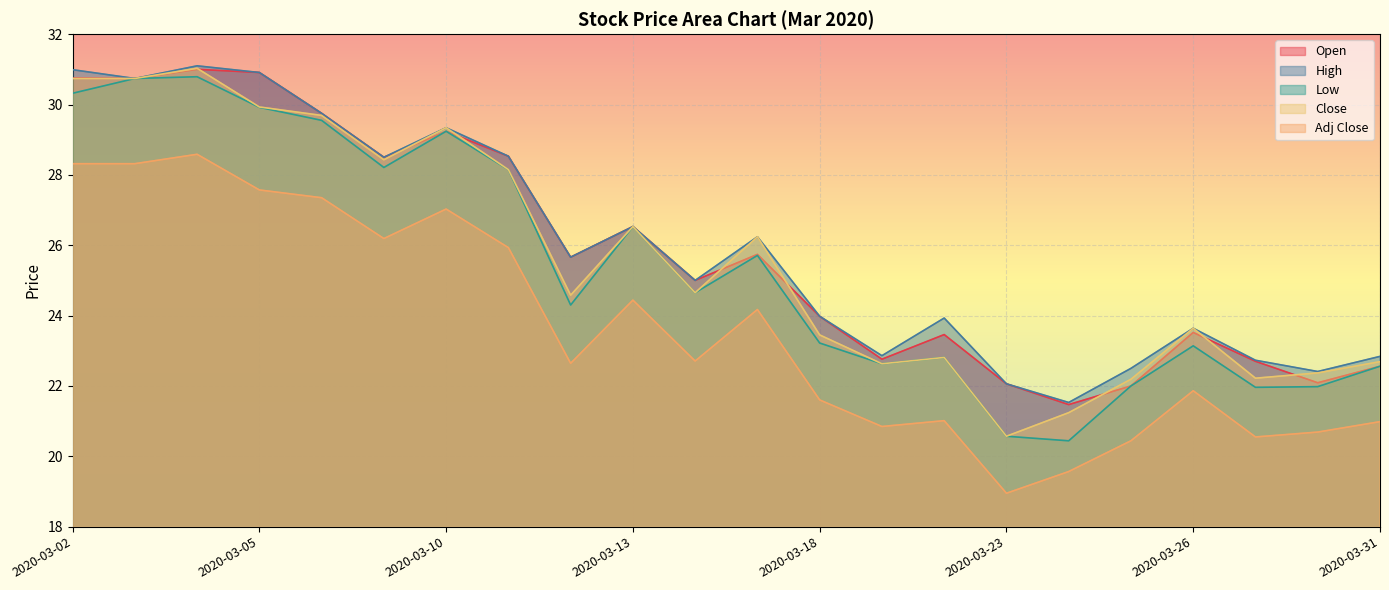

Reading right to left, transcribe all the data shown in this chart.

Open: 2020-03-31=22.6	2020-03-30=22.1	2020-03-27=22.7	2020-03-26=23.5	2020-03-25=22.0	2020-03-24=21.5	2020-03-23=22.1	2020-03-20=23.5	2020-03-19=22.8	2020-03-18=24.0	2020-03-17=25.7	2020-03-16=25.0	2020-03-13=26.5	2020-03-12=25.7	2020-03-11=28.5	2020-03-10=29.2	2020-03-09=28.5	2020-03-06=29.8	2020-03-05=30.9	2020-03-04=31.0	2020-03-03=30.7	2020-03-02=30.8
High: 2020-03-31=22.8	2020-03-30=22.4	2020-03-27=22.7	2020-03-26=23.6	2020-03-25=22.5	2020-03-24=21.5	2020-03-23=22.1	2020-03-20=23.9	2020-03-19=22.9	2020-03-18=24.0	2020-03-17=26.2	2020-03-16=25.0	2020-03-13=26.5	2020-03-12=25.7	2020-03-11=28.5	2020-03-10=29.3	2020-03-09=28.5	2020-03-06=29.8	2020-03-05=30.9	2020-03-04=31.1	2020-03-03=30.7	2020-03-02=31.0
Low: 2020-03-31=22.6	2020-03-30=22.0	2020-03-27=22.0	2020-03-26=23.1	2020-03-25=22.0	2020-03-24=20.4	2020-03-23=20.6	2020-03-20=22.8	2020-03-19=22.6	2020-03-18=23.2	2020-03-17=25.7	2020-03-16=24.6	2020-03-13=26.5	2020-03-12=24.3	2020-03-11=28.1	2020-03-10=29.2	2020-03-09=28.2	2020-03-06=29.6	2020-03-05=29.9	2020-03-04=30.8	2020-03-03=30.7	2020-03-02=30.3
Close: 2020-03-31=22.7	2020-03-30=22.4	2020-03-27=22.2	2020-03-26=23.6	2020-03-25=22.2	2020-03-24=21.2	2020-03-23=20.6	2020-03-20=22.8	2020-03-19=22.6	2020-03-18=23.4	2020-03-17=26.2	2020-03-16=24.6	2020-03-13=26.5	2020-03-12=24.6	2020-03-11=28.1	2020-03-10=29.3	2020-03-09=28.4	2020-03-06=29.7	2020-03-05=29.9	2020-03-04=31.0	2020-03-03=30.7	2020-03-02=30.7
Adj Close: 2020-03-31=21.0	2020-03-30=20.7	2020-03-27=20.5	2020-03-26=21.9	2020-03-25=20.4	2020-03-24=19.6	2020-03-23=18.9	2020-03-20=21.0	2020-03-19=20.8	2020-03-18=21.6	2020-03-17=24.2	2020-03-16=22.7	2020-03-13=24.4	2020-03-12=22.6	2020-03-11=25.9	2020-03-10=27.0	2020-03-09=26.2	2020-03-06=27.4	2020-03-05=27.6	2020-03-04=28.6	2020-03-03=28.3	2020-03-02=28.3